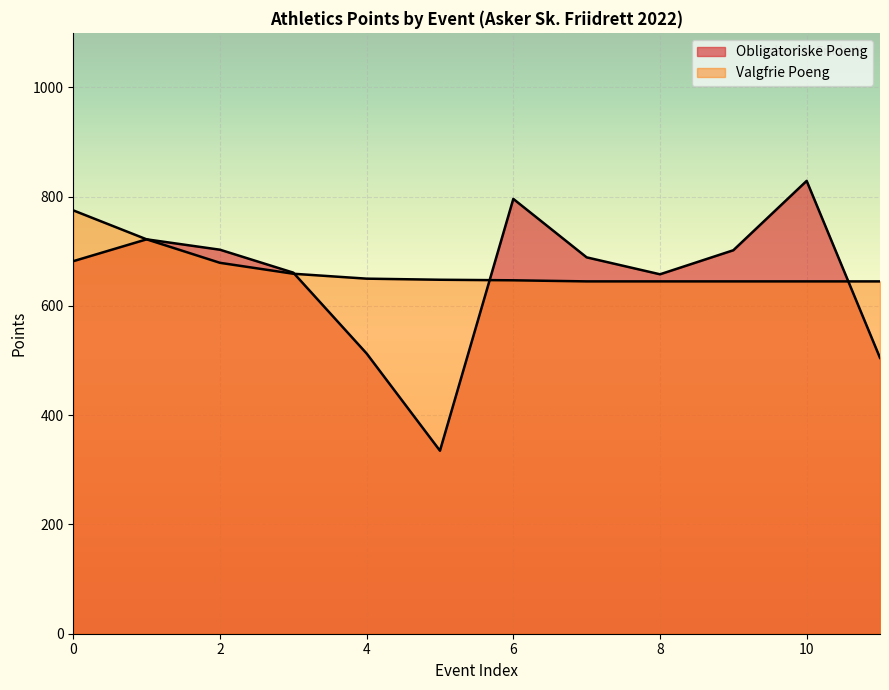

How many interior local peaks (higher than both neighbors) does the data have?

3